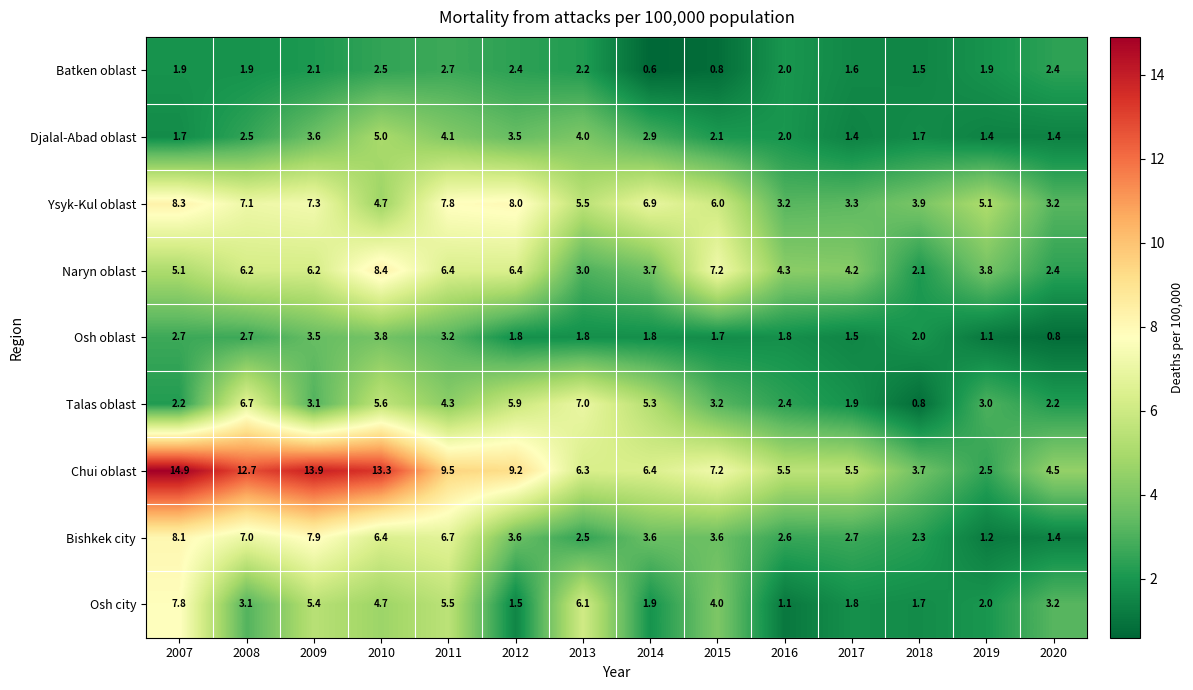

True or false: Osh city has a value of 1.5 at 2016.

False